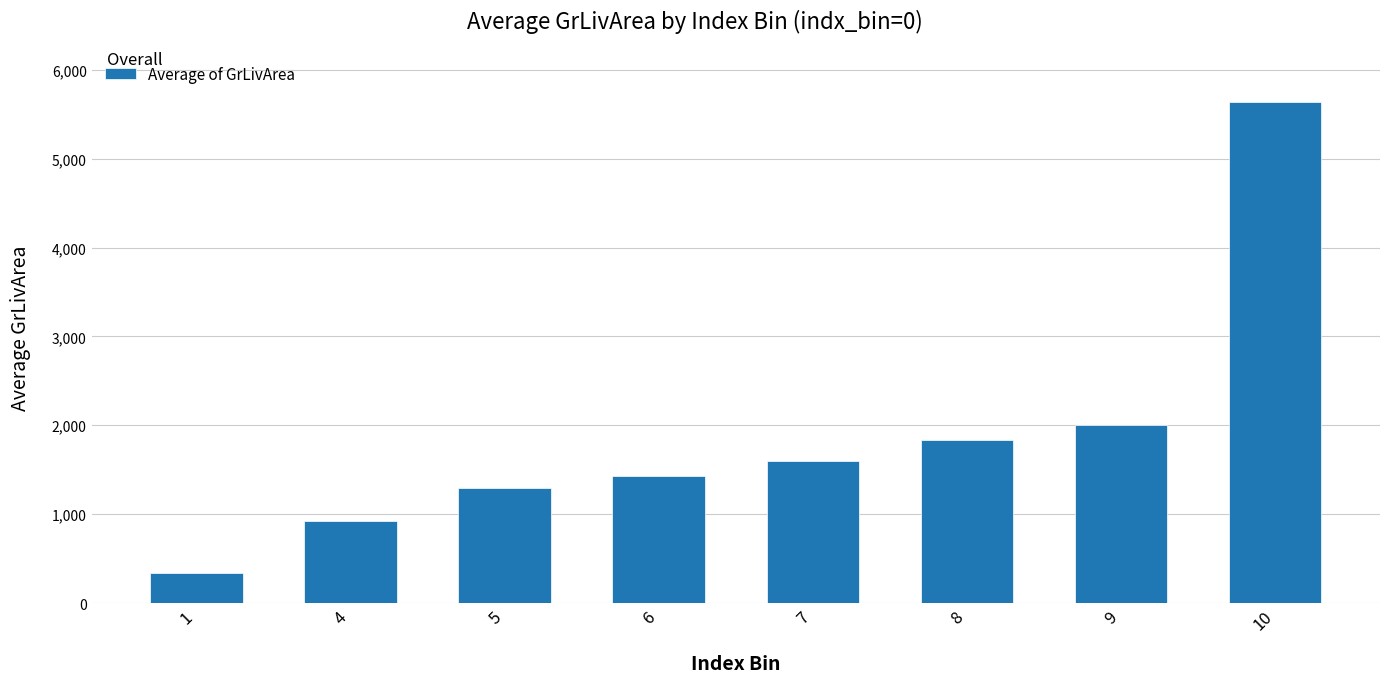

What is the value of the 6th bar from the left?

1836.9